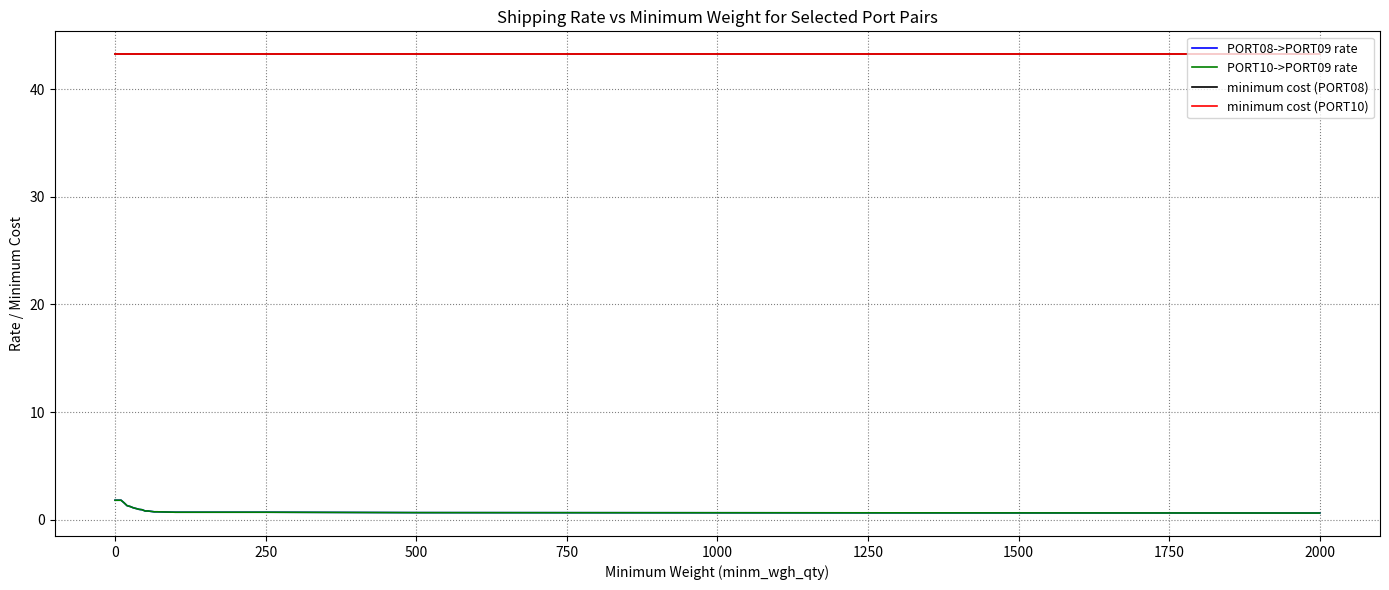

Does the chart display data point markers on the line(s)?

No